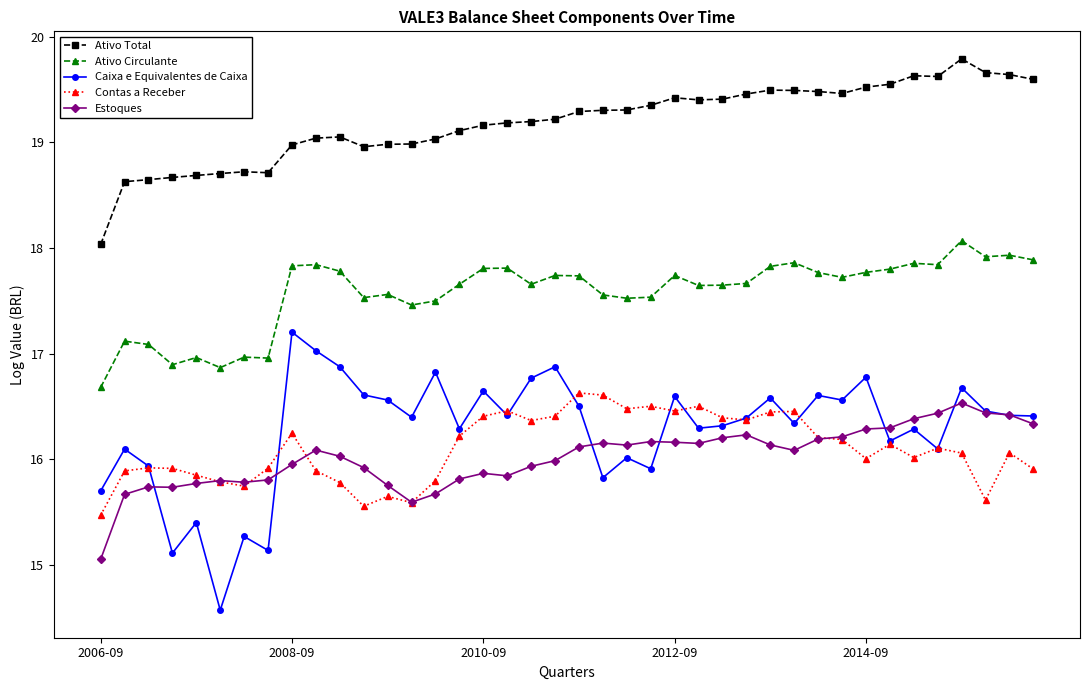

Count the number of categories in the chart.

40